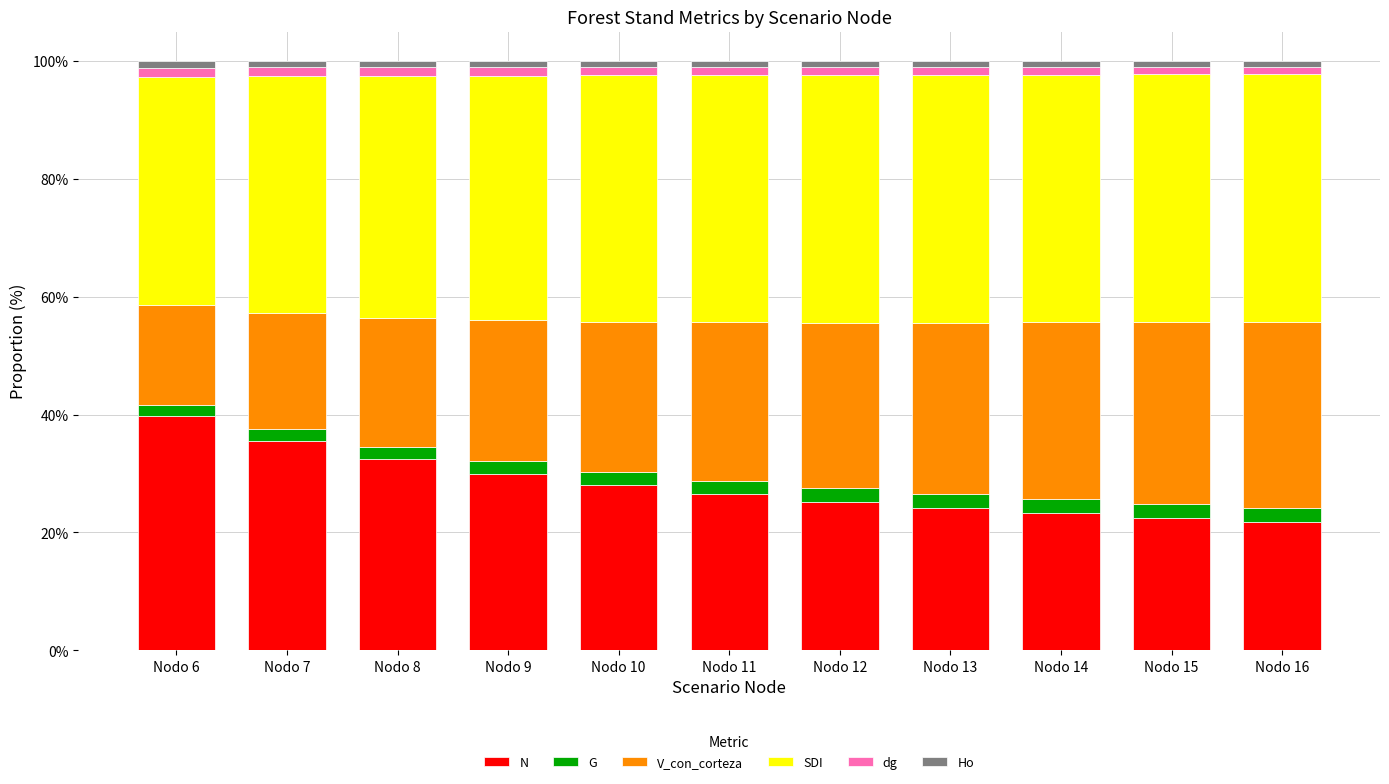

What is the maximum value for N?

39.7